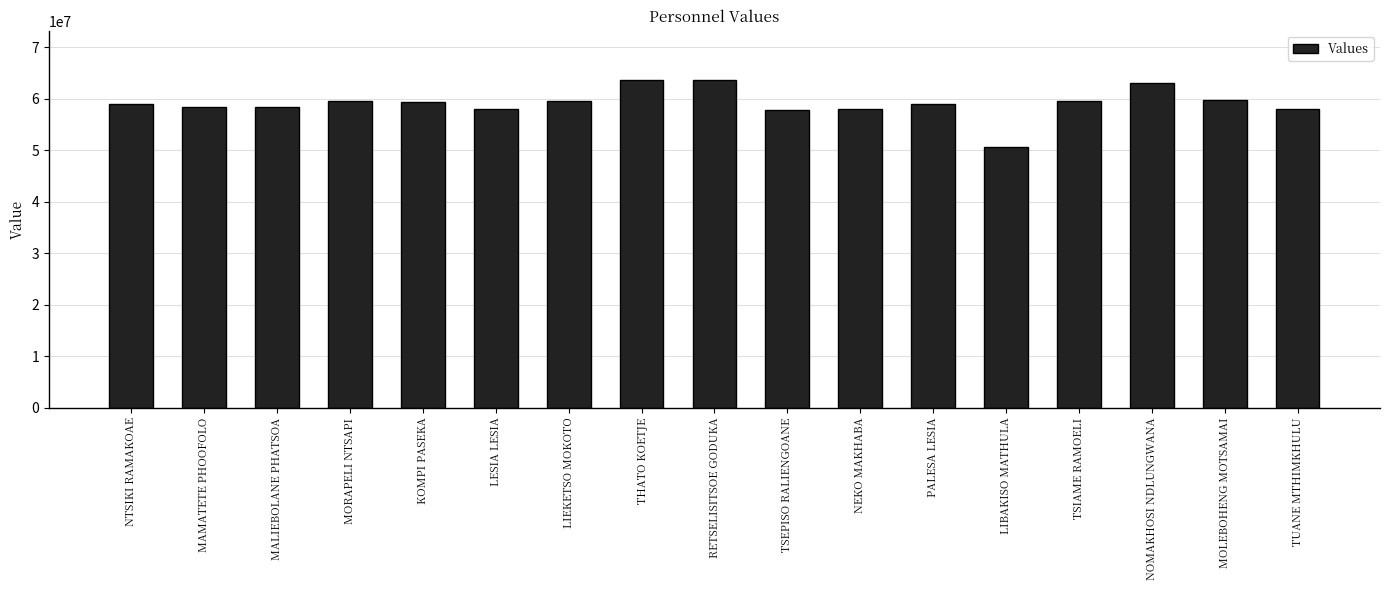

The chart shows a value of 84632720 at NTSIKI RAMAKOAE. True or false?

False